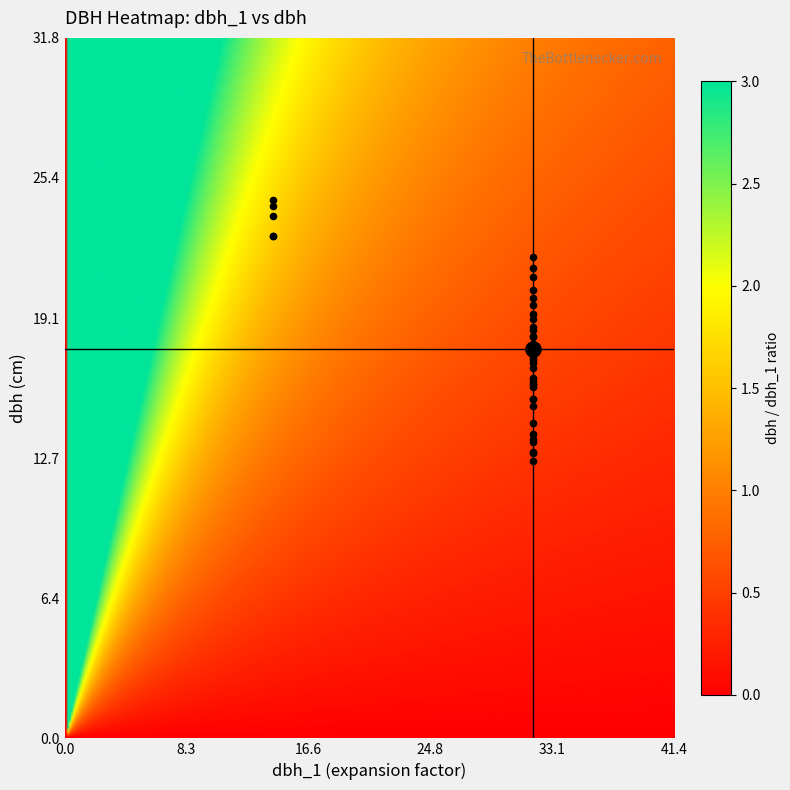

The value of IFN3_28_4_A_1_3 at dbh_1 is 14.2. True or false?

True